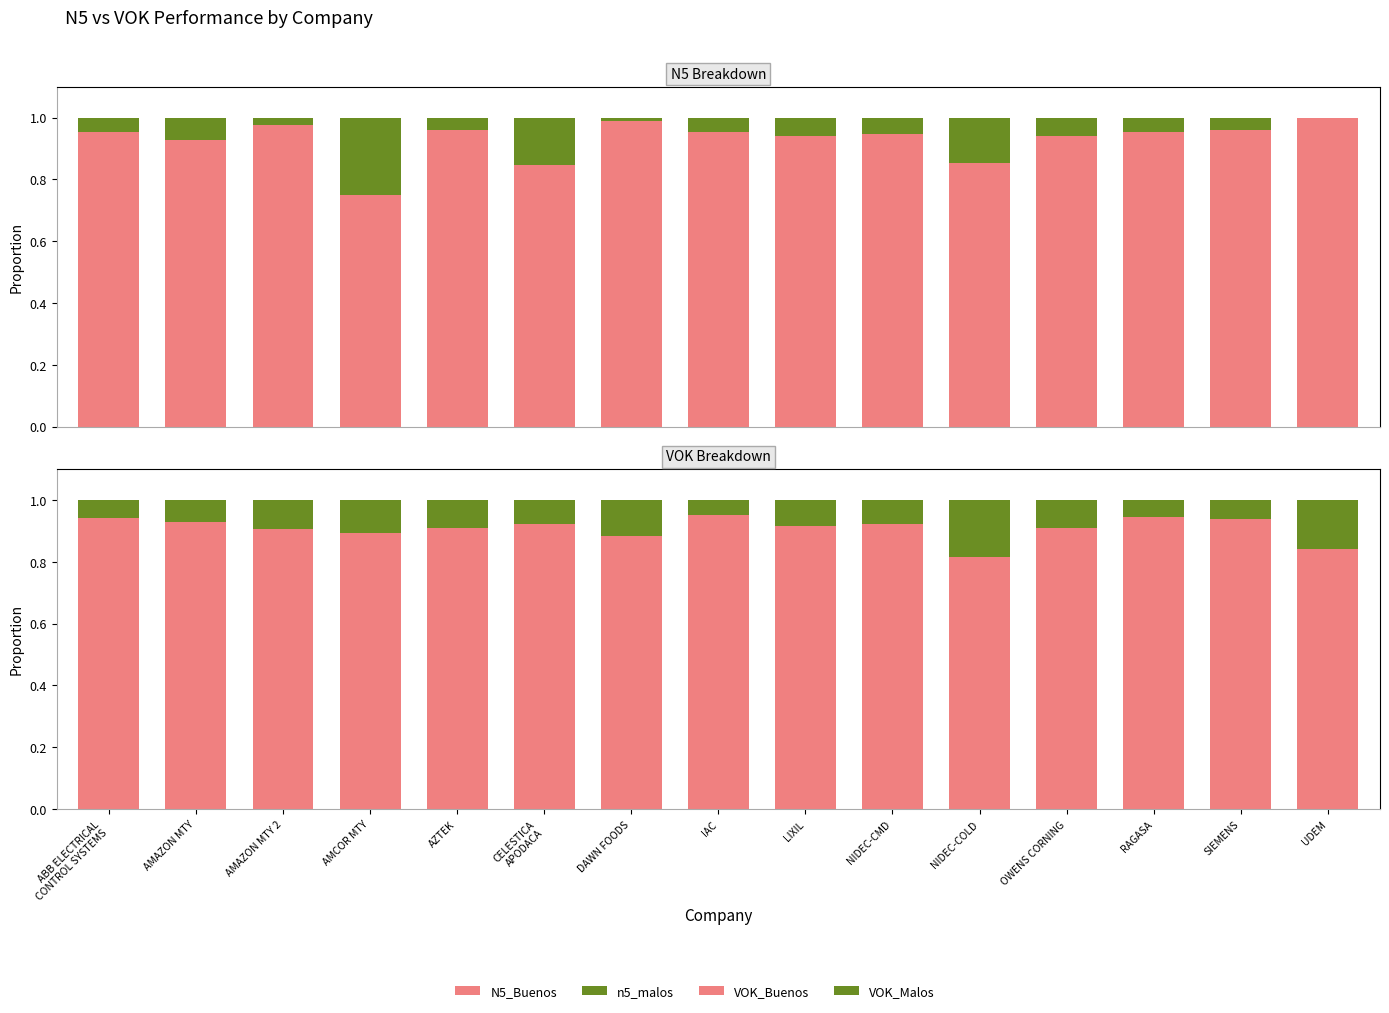

What is the label of the 1st bar from the left?

ABB ELECTRICAL
CONTROL SYSTEMS